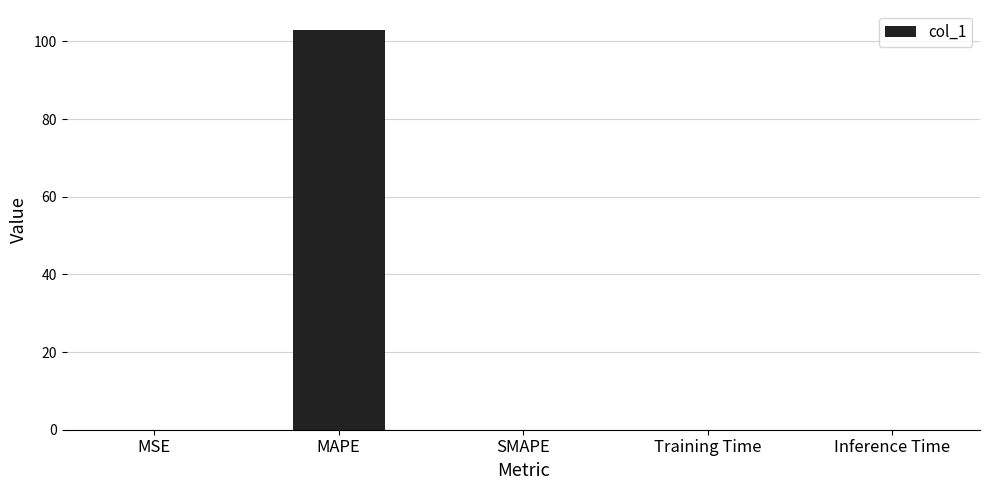

True or false: the data shows 103.0 at MAPE.

True